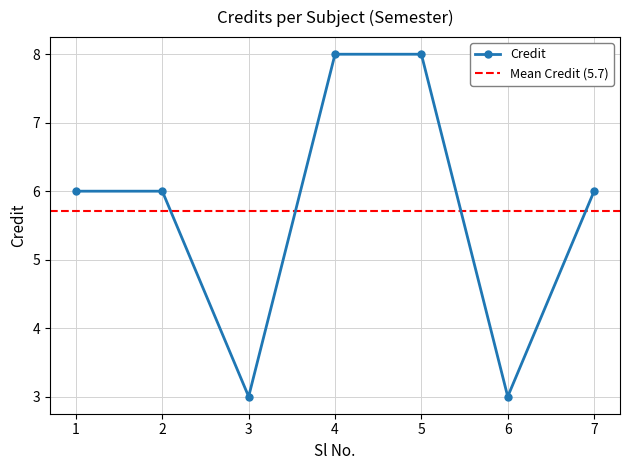

What is the sum of the values at 7 and 1?

12